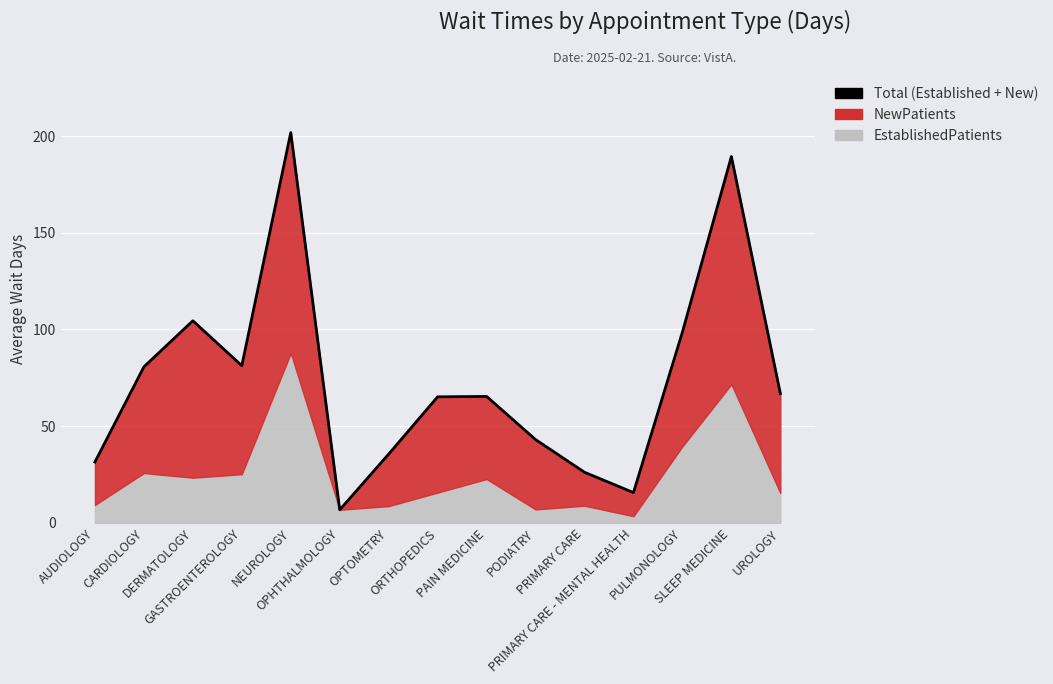

The value at PRIMARY CARE - MENTAL HEALTH is 23.1. True or false?

False